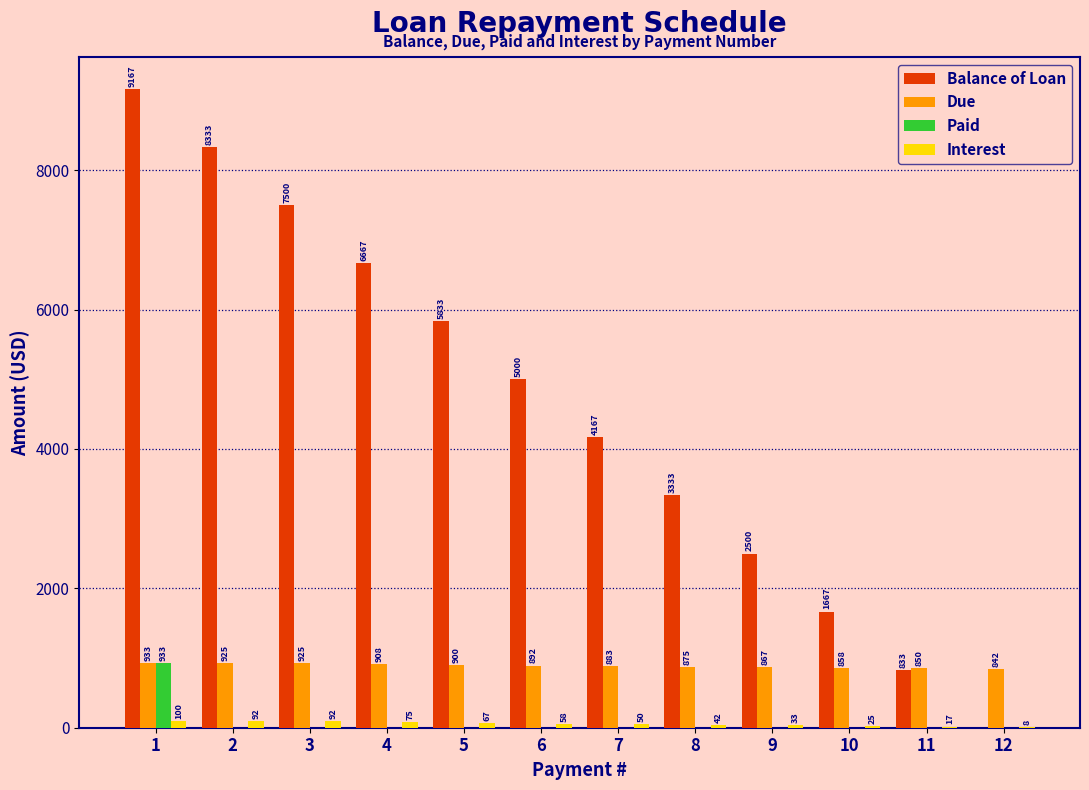

What is the total value across all series at 5?

6800.0